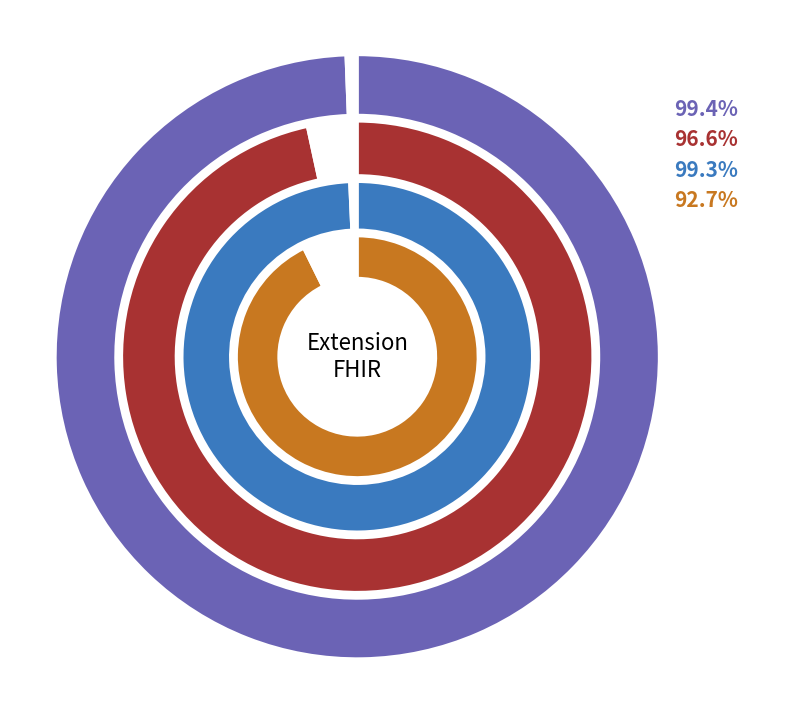

Is Extension.id the majority of the pie?

Yes